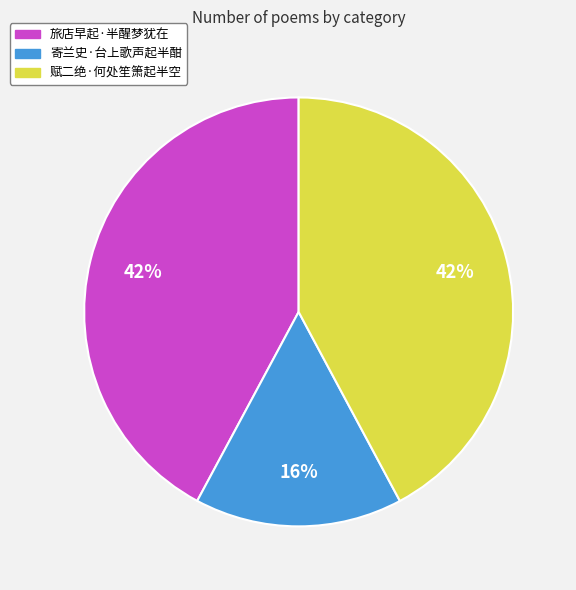

Combined, do 寄兰史·台上歌声起半酣 and 旅店早起·半醒梦犹在 account for over 50%?

Yes